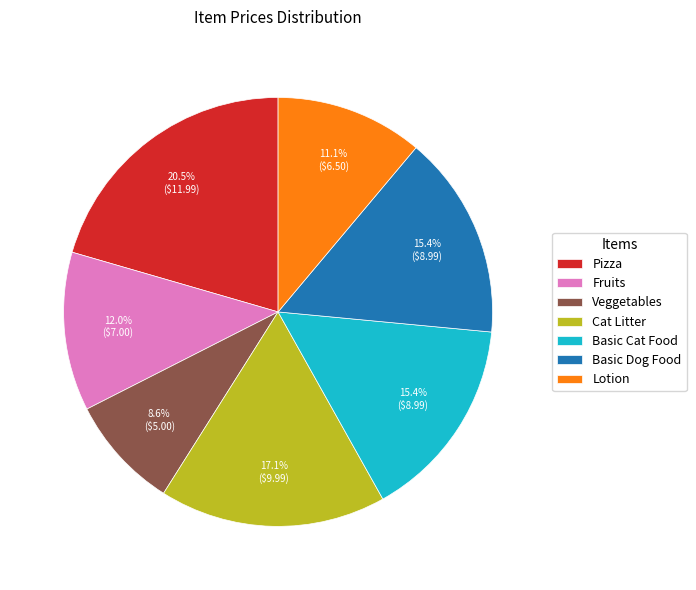

To the nearest percent, what is the difference between the largest and smallest slice percentages?

12%